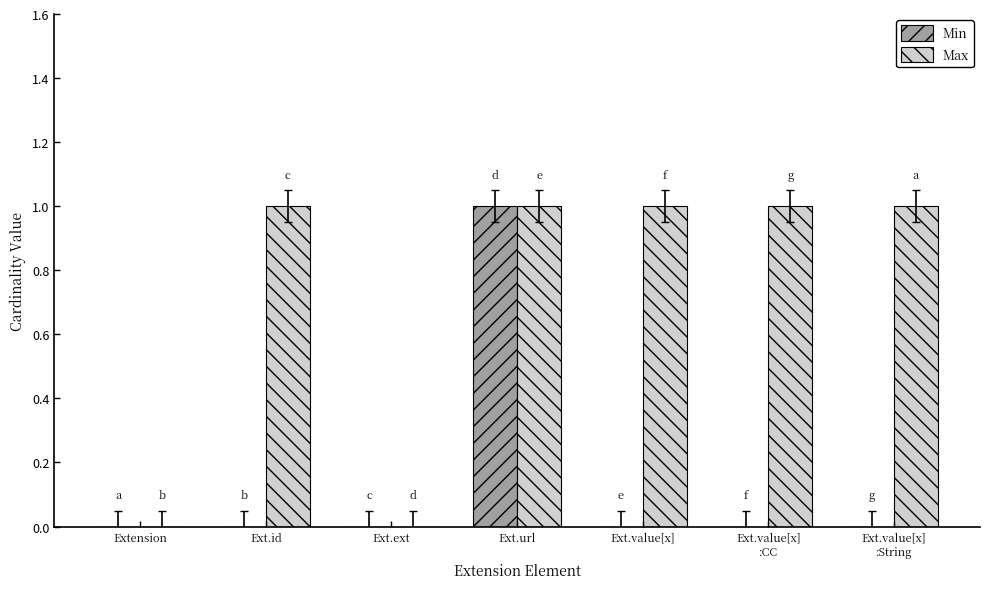

At which category is the sum across all series the highest?

Ext.url